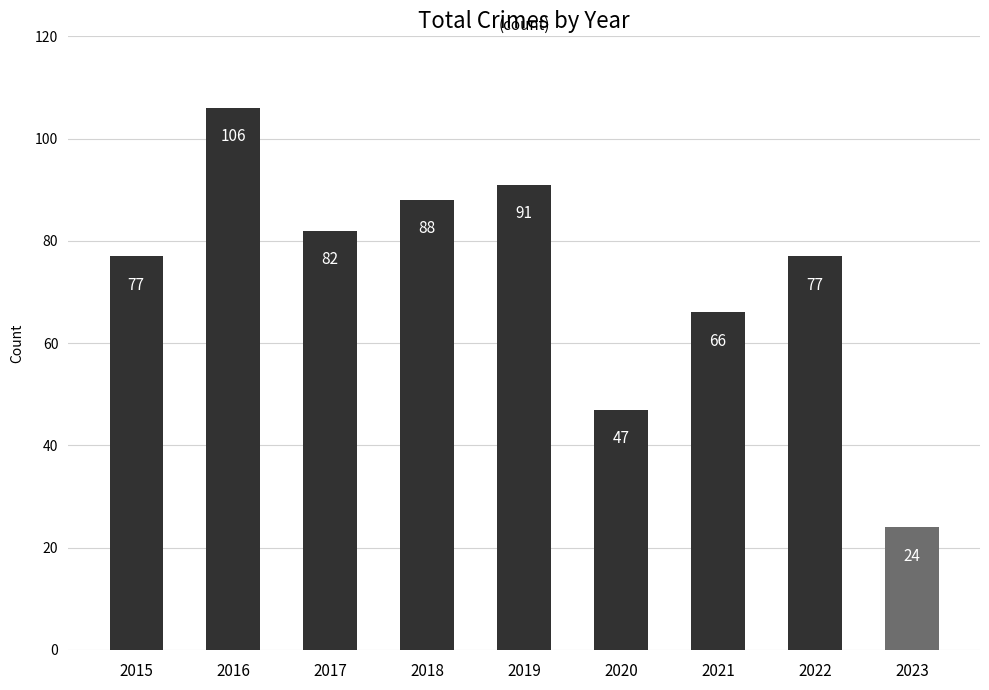

What is the difference between the values at 2022 and 2021?

11